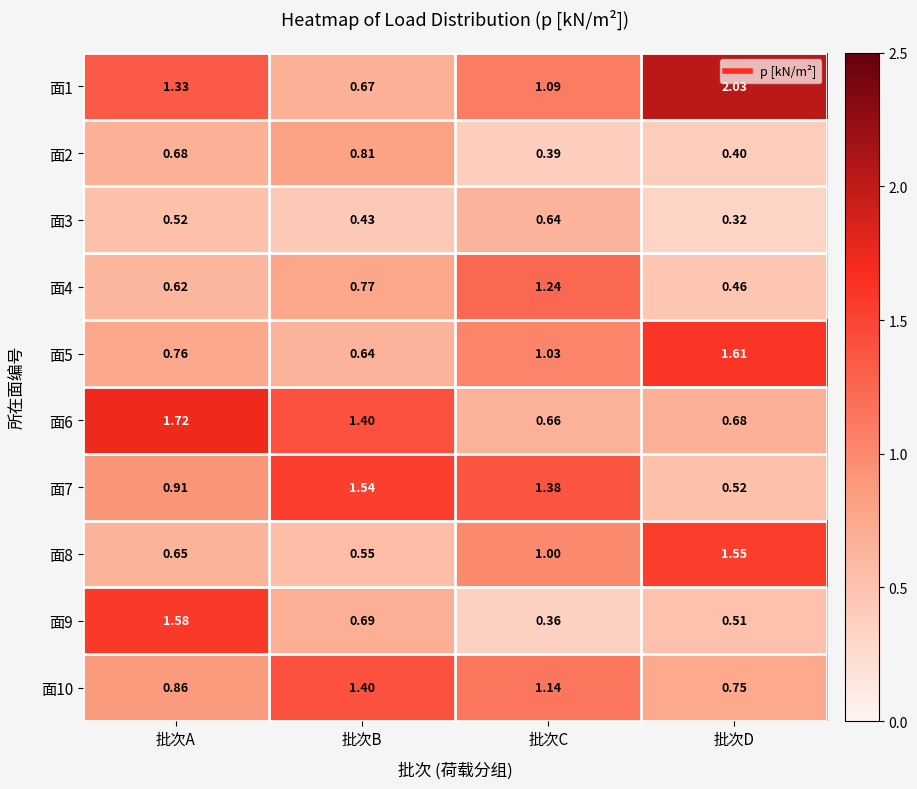

Which category has the highest value across all series?

批次D